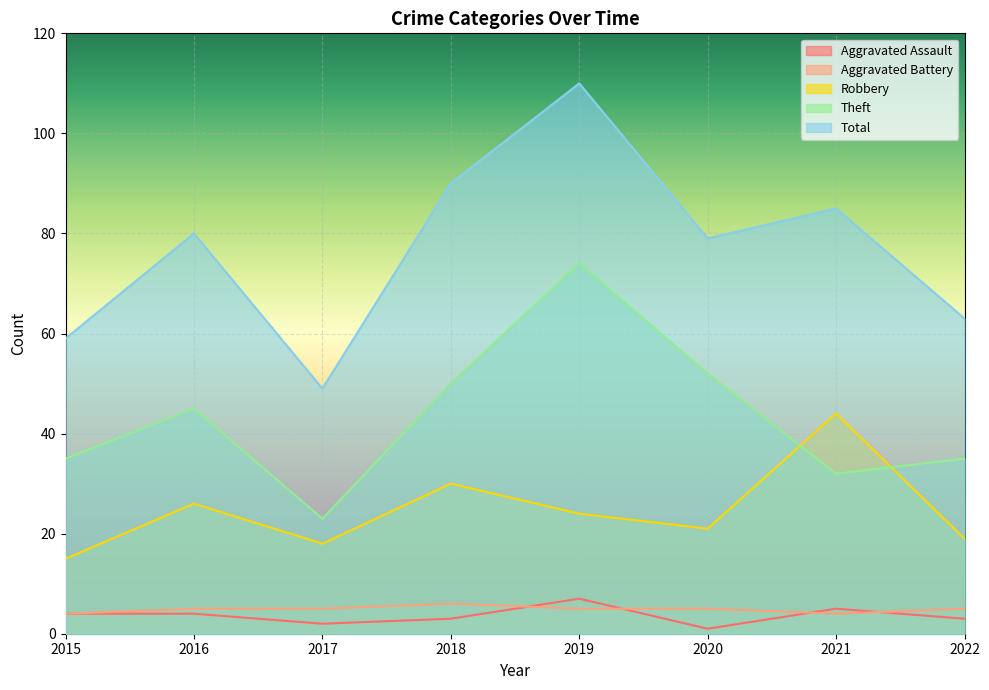

Read the Robbery value at 2022, to the nearest 10.

20